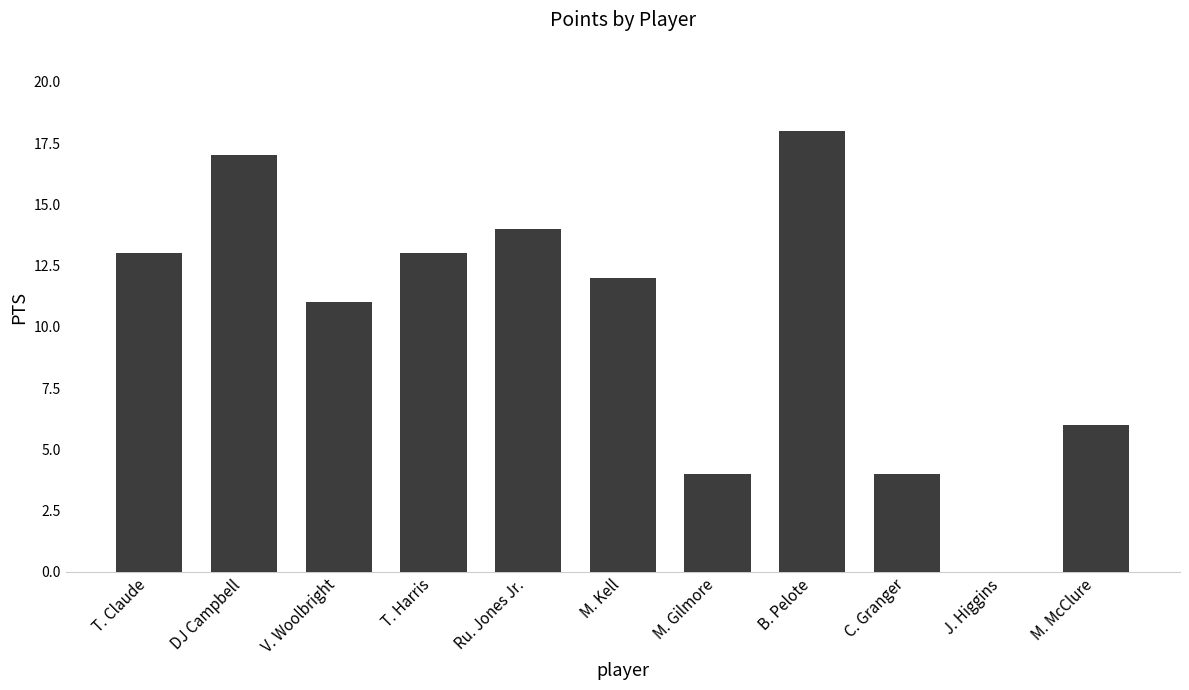

How many series are shown in this chart?

1